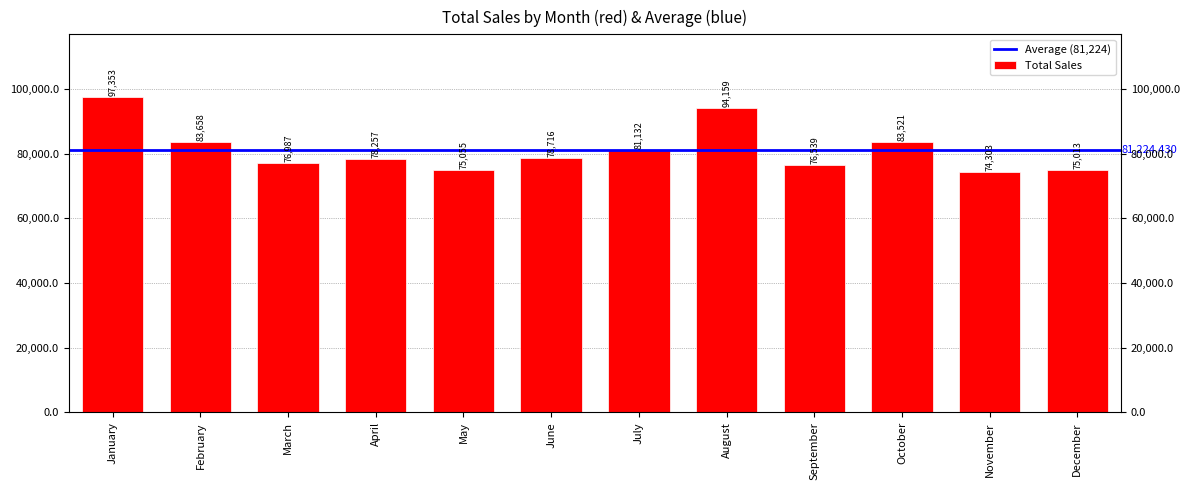

What is the value of the 10th bar from the left?

83520.7